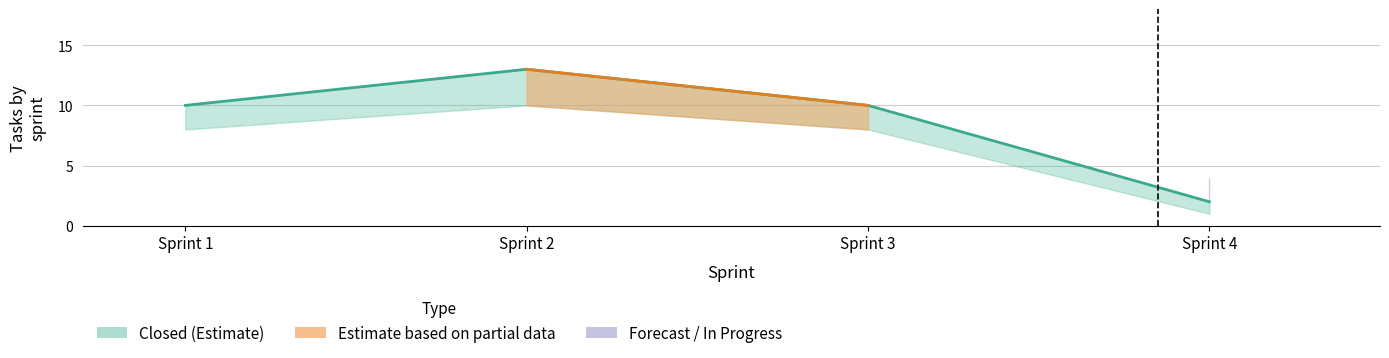

At which category does the chart reach its minimum across all series?

Sprint 4